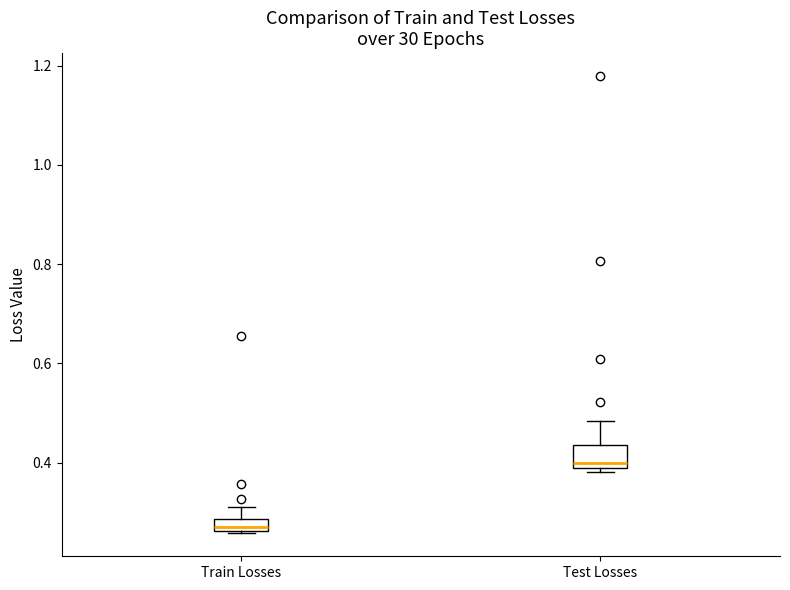

Where does the upper whisker of the box for Test Losses end on the y-axis? The values are not printed on the chart, so give them approximately, as read against the axis.

0.48